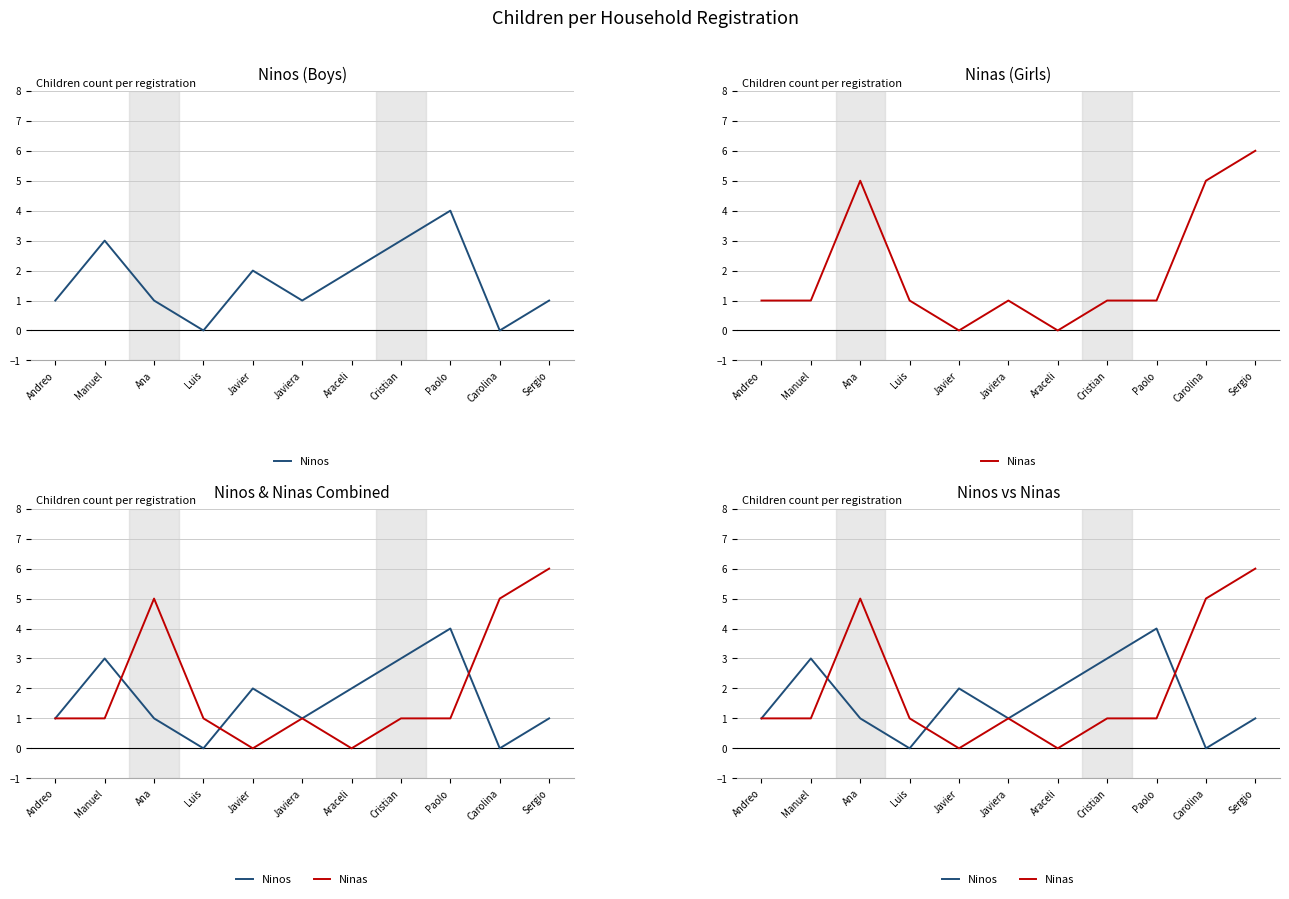

True or false: Ninas and Ninos intersect in this chart.

True